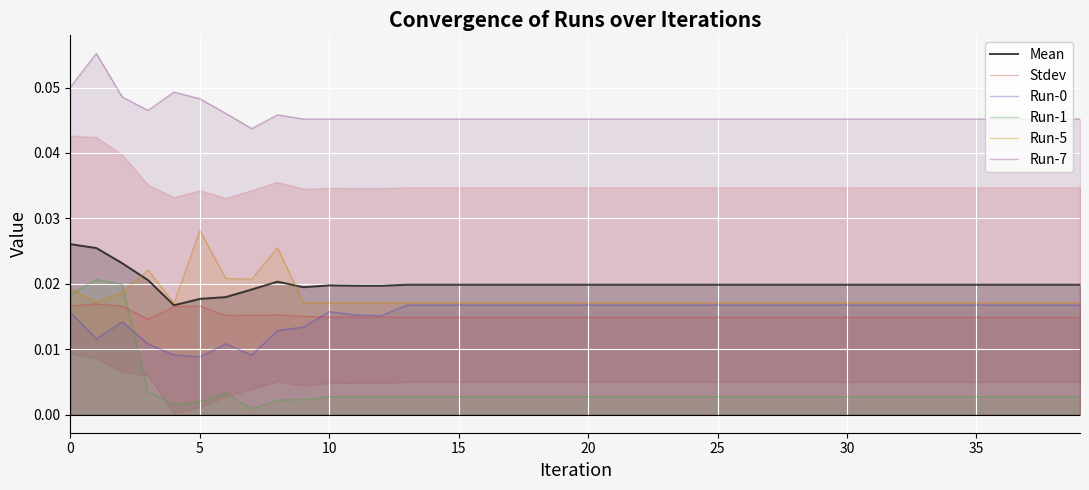

Which series has the largest total across all categories?

Run-7